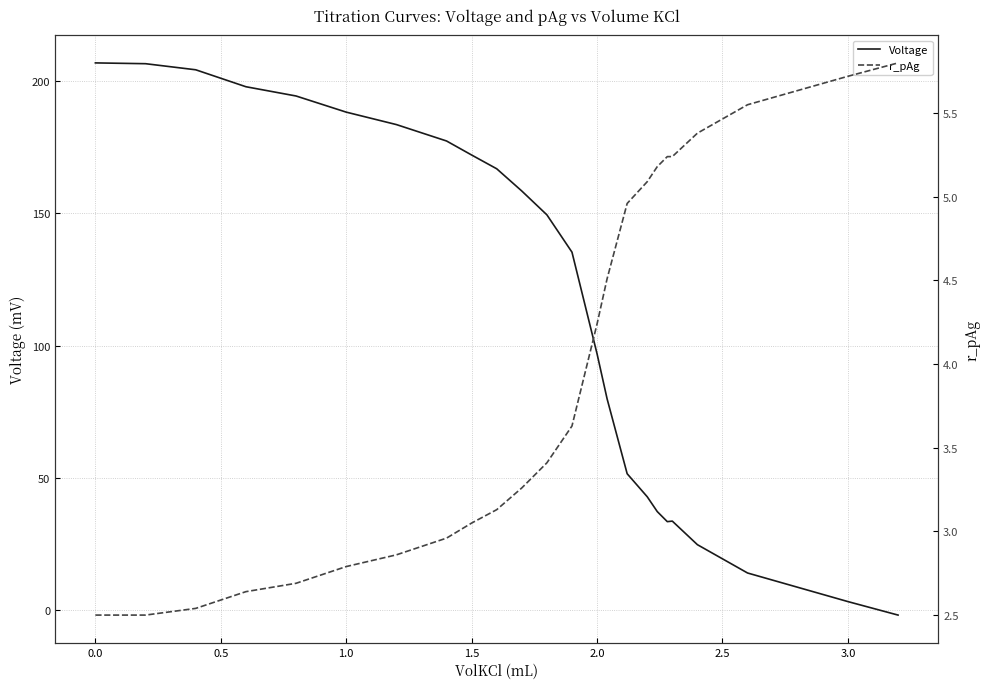

True or false: Voltage and r_pAg intersect in this chart.

True